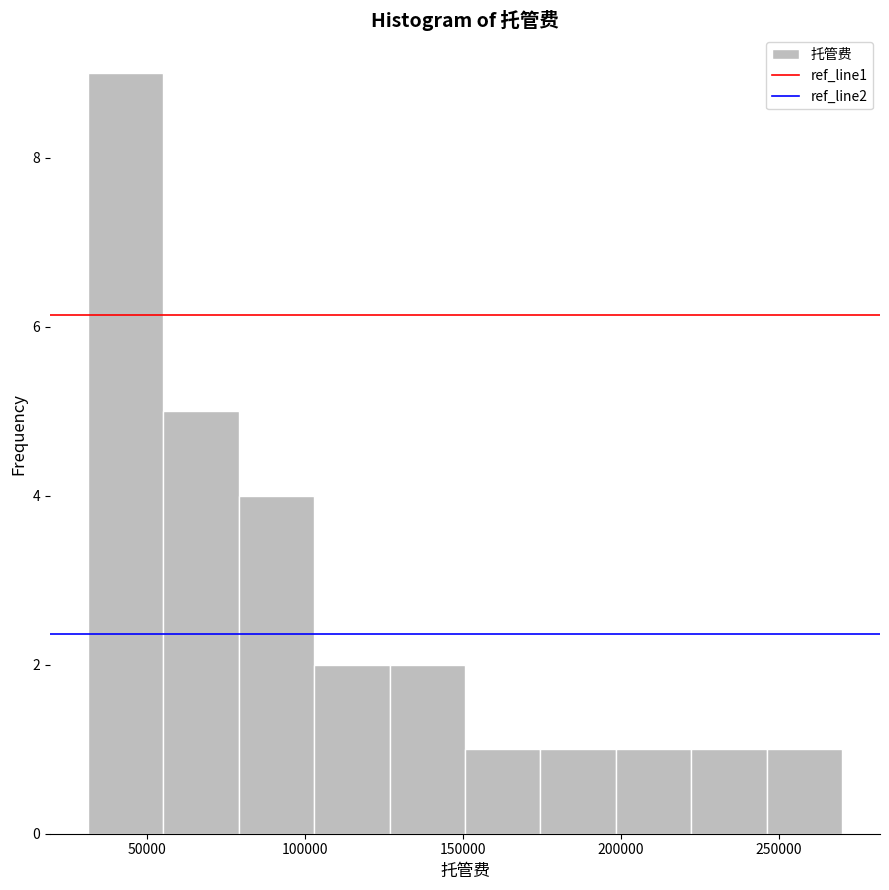

How tall is the bar that spans 200000 to 220000 on the x-axis? Neither the bar edges nor the heights are printed on the chart, so give them approximately, as read against the axes.

1